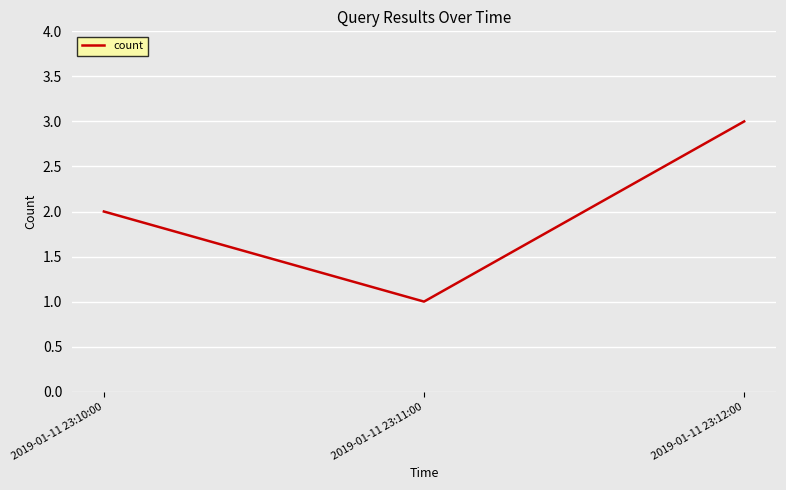

The chart shows a value of 2 at 2019-01-11 23:12:00. True or false?

False